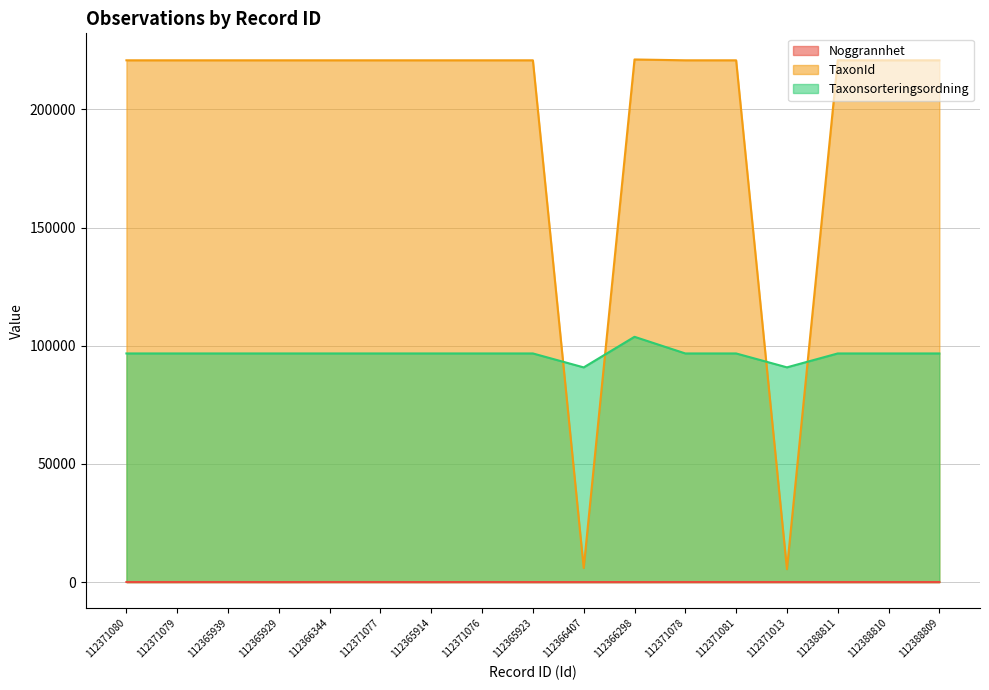

How many values in the Taxonsorteringsordning series exceed 96735?

1